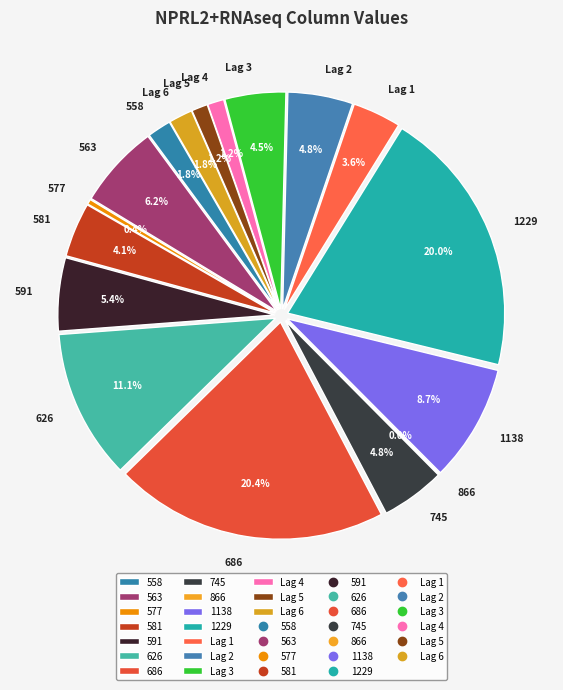

Is there a majority slice in this chart?

No